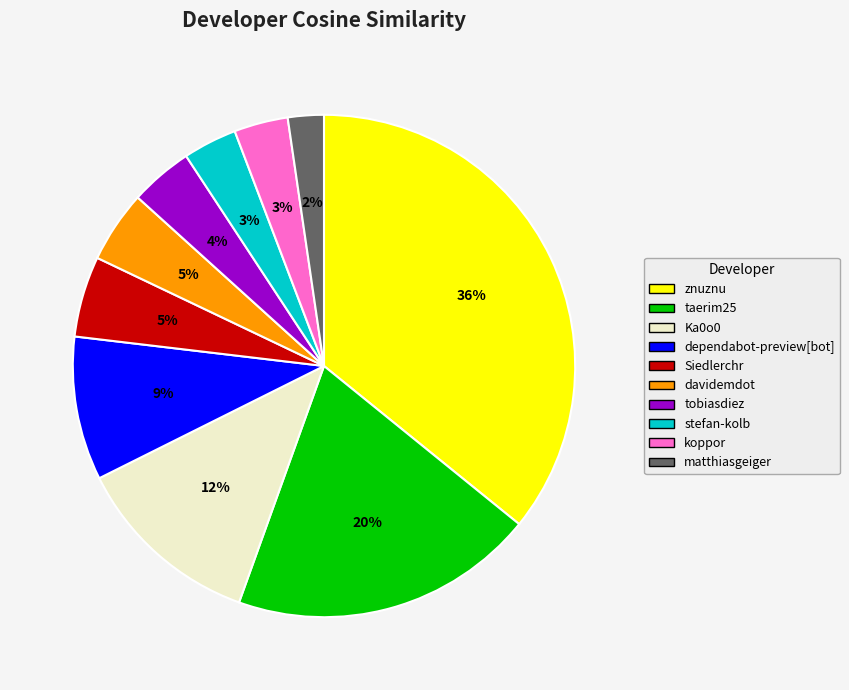

True or false: taerim25 accounts for 20% of the total.

True